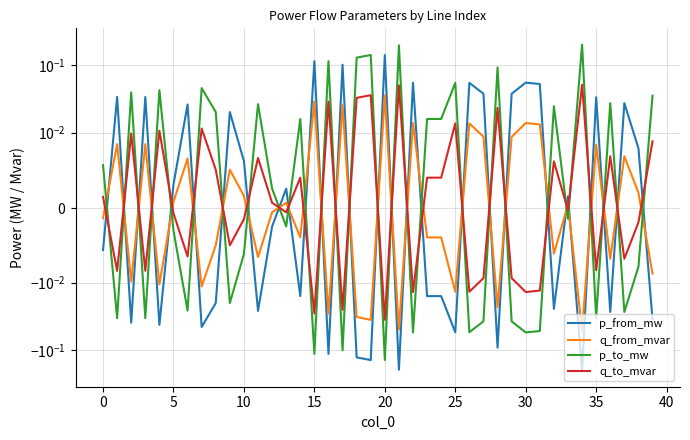

Rank the series by their average value, from lowest to highest.

p_from_mw, q_from_mvar, q_to_mvar, p_to_mw